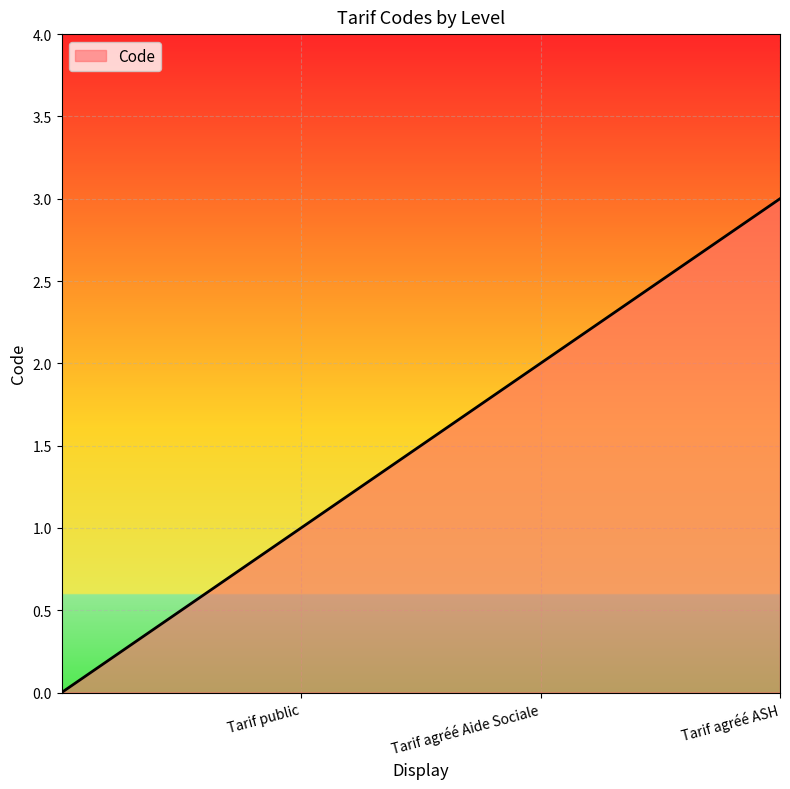

What is the sum of all values?

6